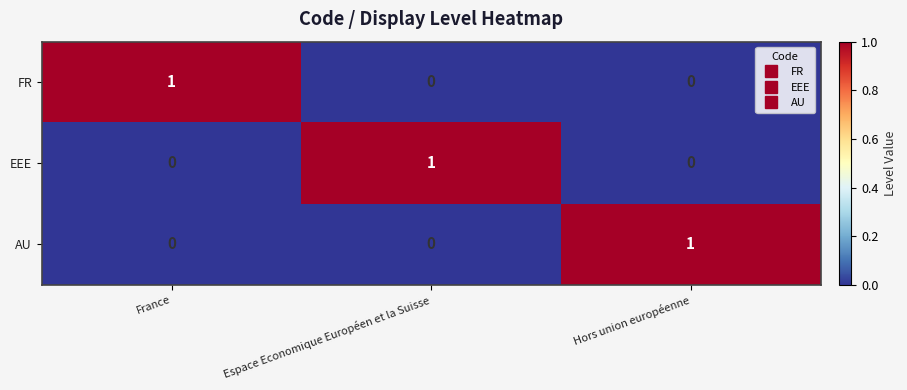

At which label does EEE reach its peak?

Espace Economique Européen et la Suisse